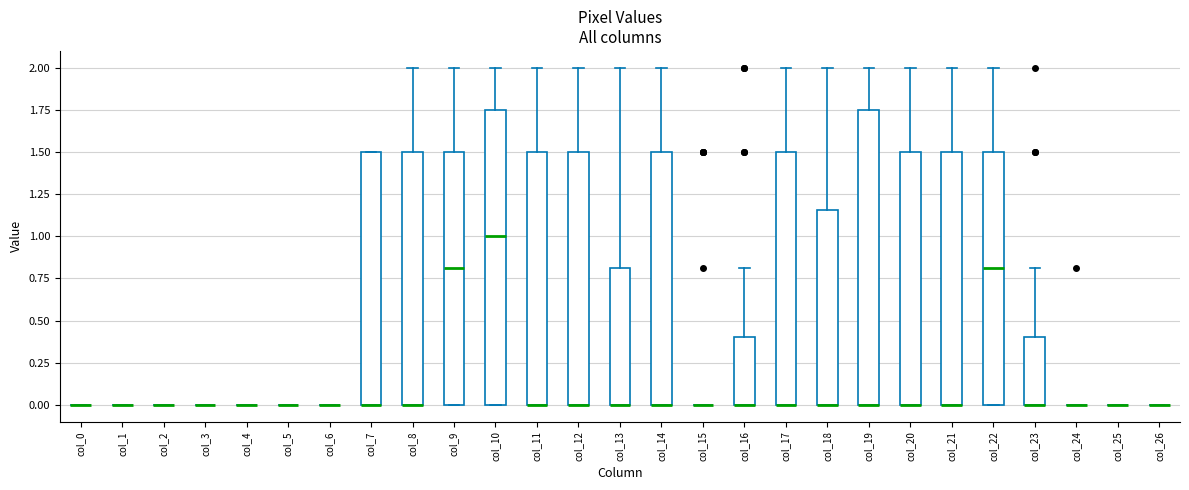

Where is the lower edge of the box for col_9 on the y-axis? The values are not printed on the chart, so give them approximately, as read against the axis.

0.00